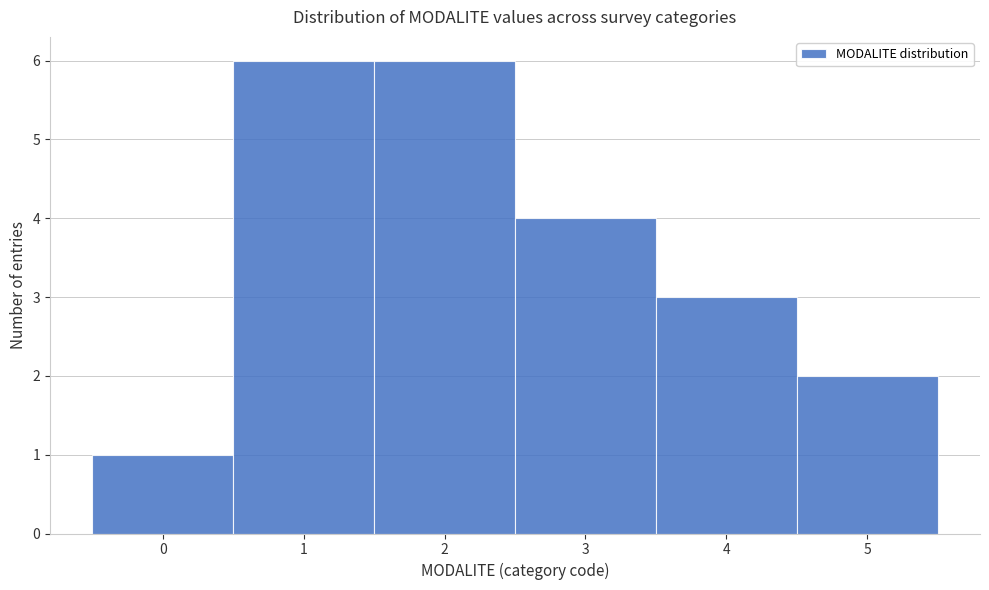

How tall is the bar that spans -0.5 to 0.5 on the x-axis? The values are not printed on the chart, so give them approximately, as read against the axis.

1